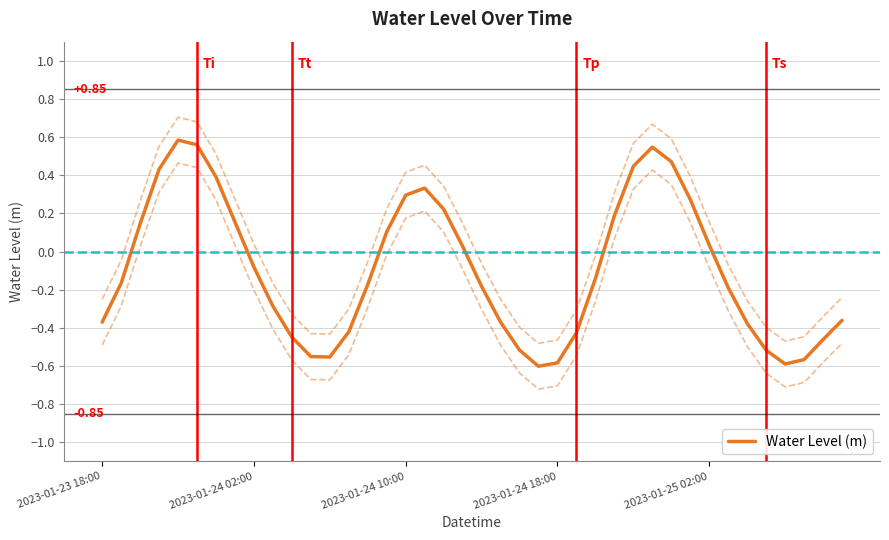

What is the minimum value shown in the chart?

-0.6